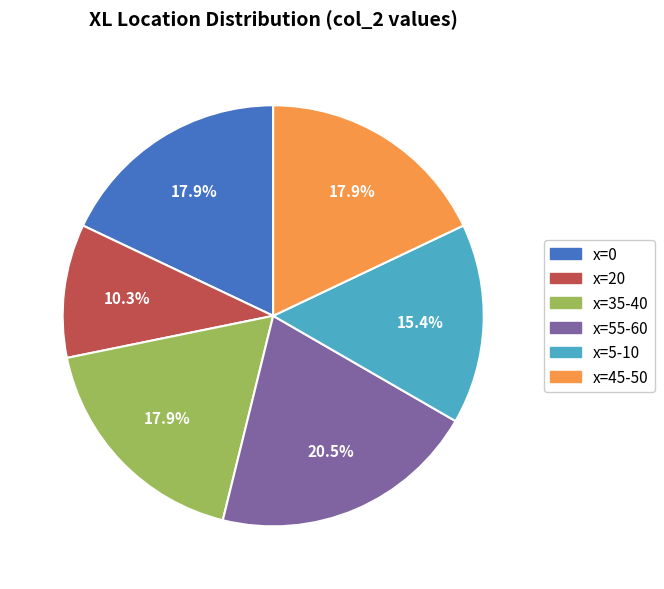

Is there any slice that represents more than half of the pie?

No